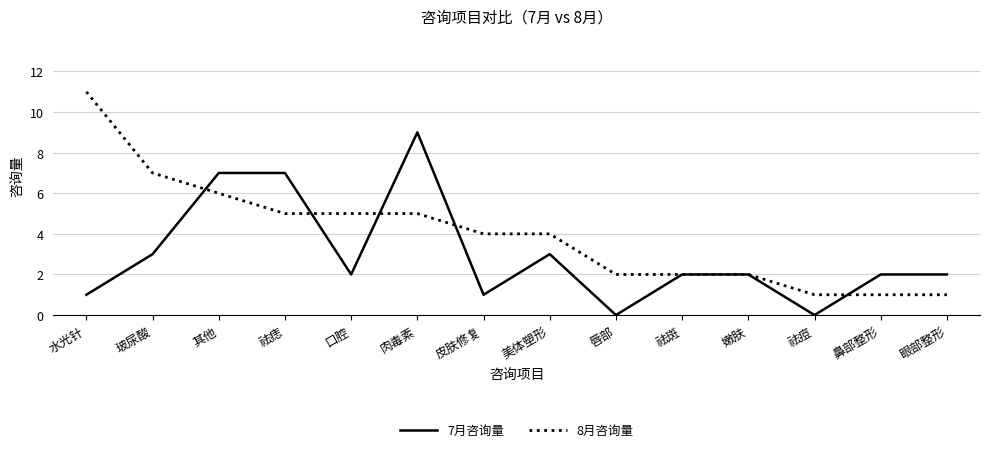

Is this an area chart (filled region under the line)?

No